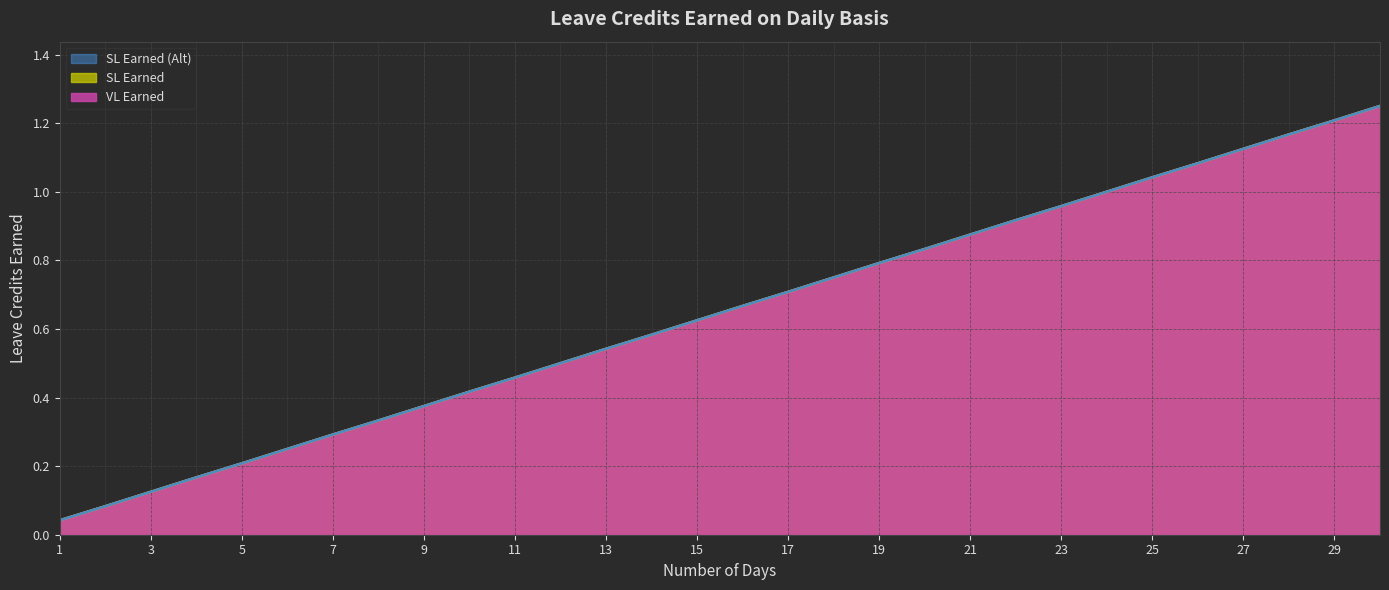

What is the average value of the SL Earned series?

0.6